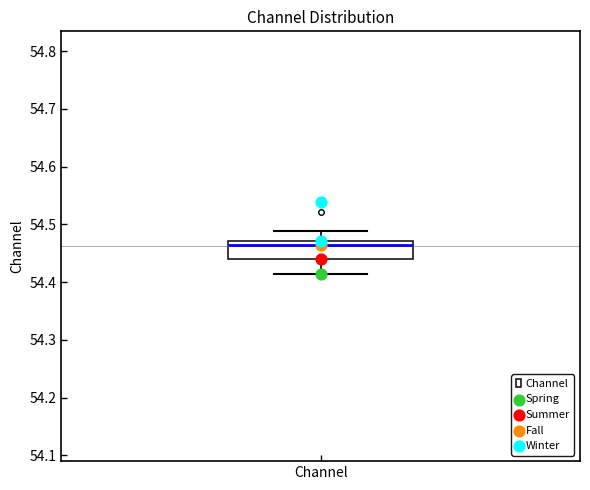

Where does the median line of the box for Channel sit on the y-axis? The values are not printed on the chart, so give them approximately, as read against the axis.

54.46